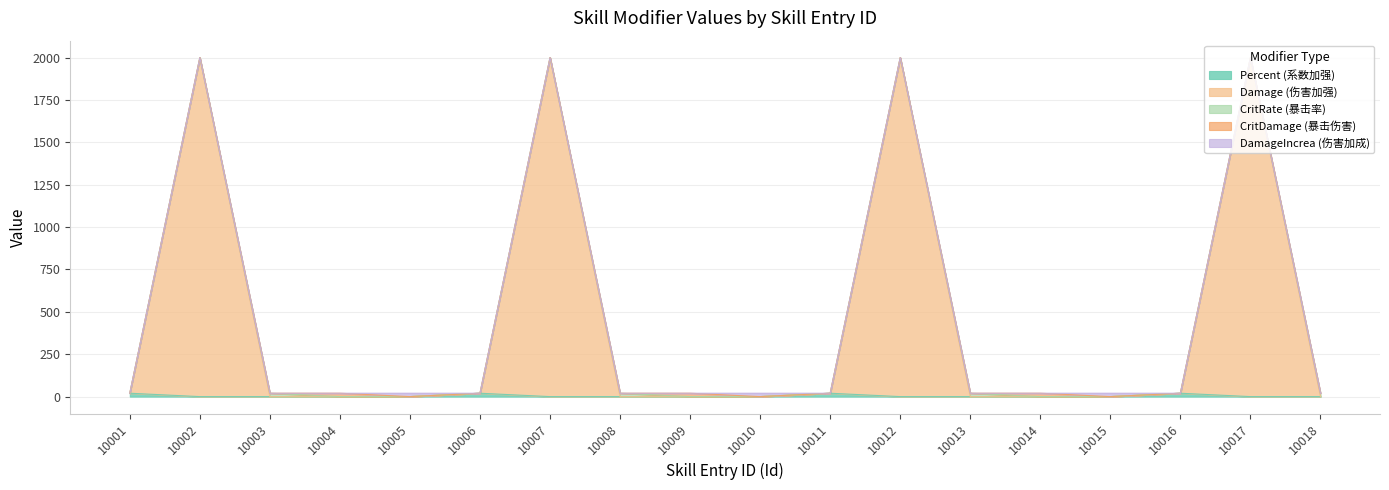

Which series has the largest total across all categories?

Damage (伤害加强)